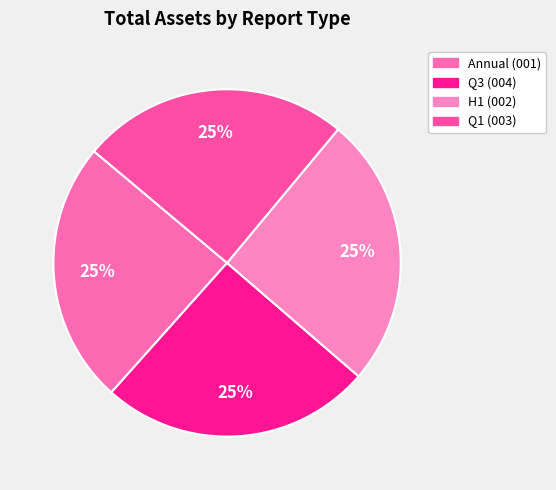

How many slices are in this pie chart?

4